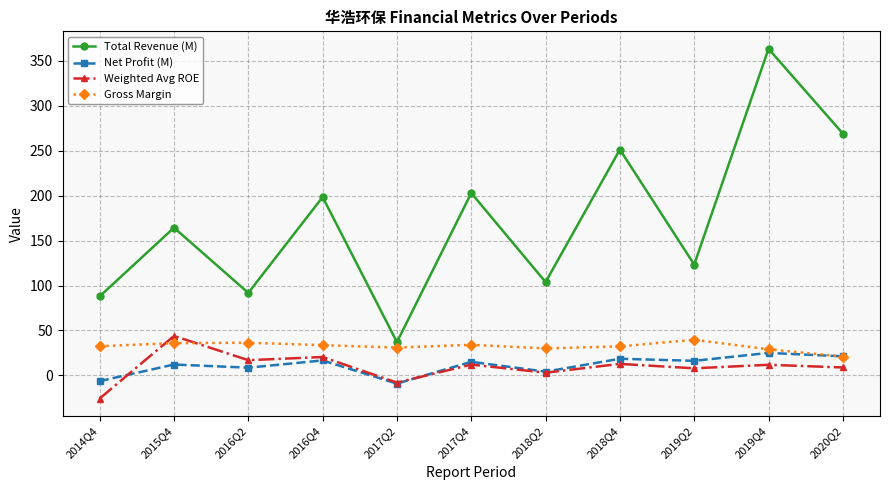

What is the label of the 3rd point from the left?

2016Q2